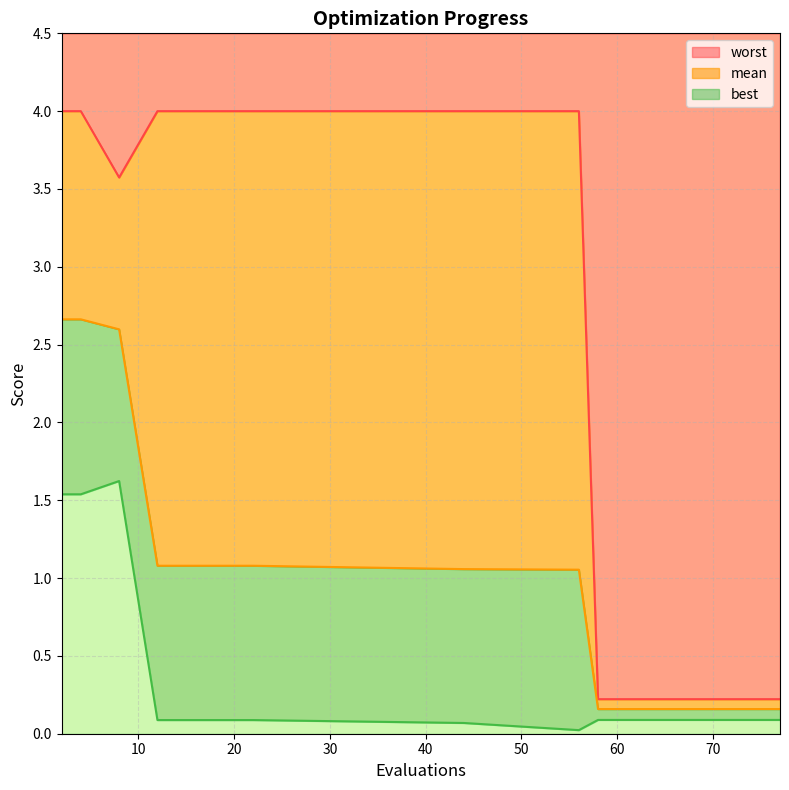

True or false: best and mean intersect in this chart.

False